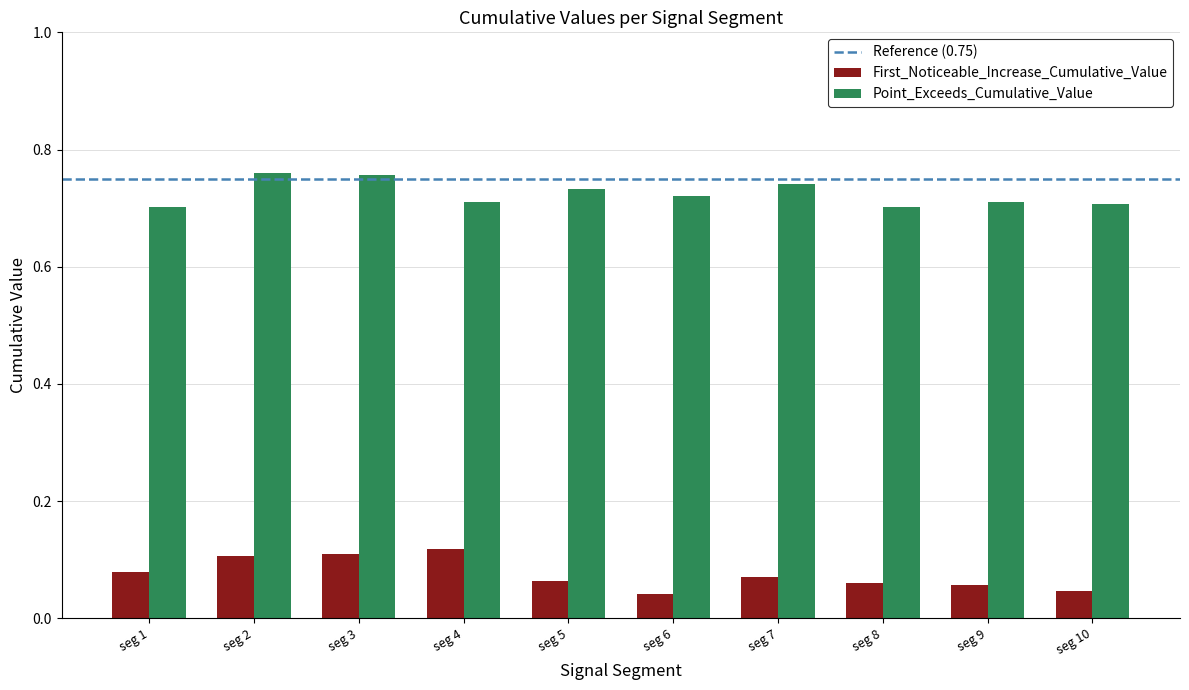

What is the sum of all Point_Exceeds_Cumulative_Value values?

7.2